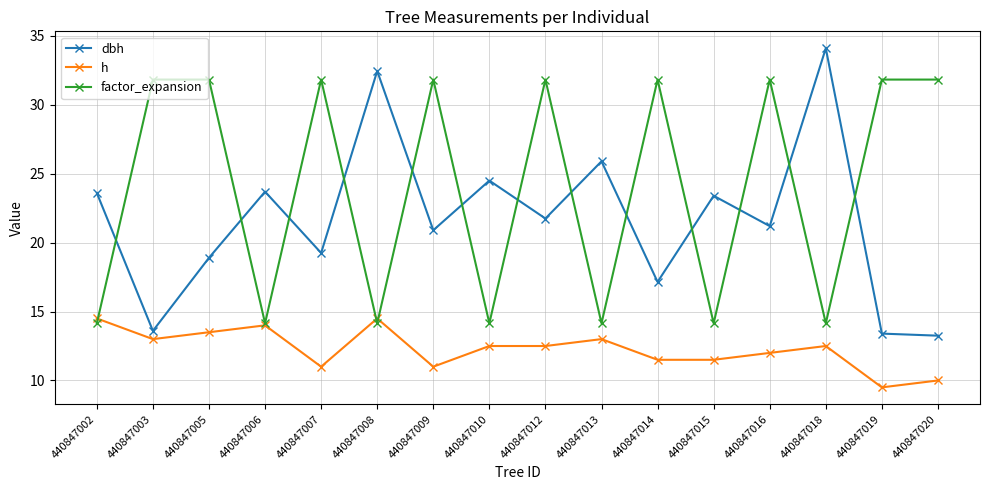

Does the chart have visible grid lines?

Yes